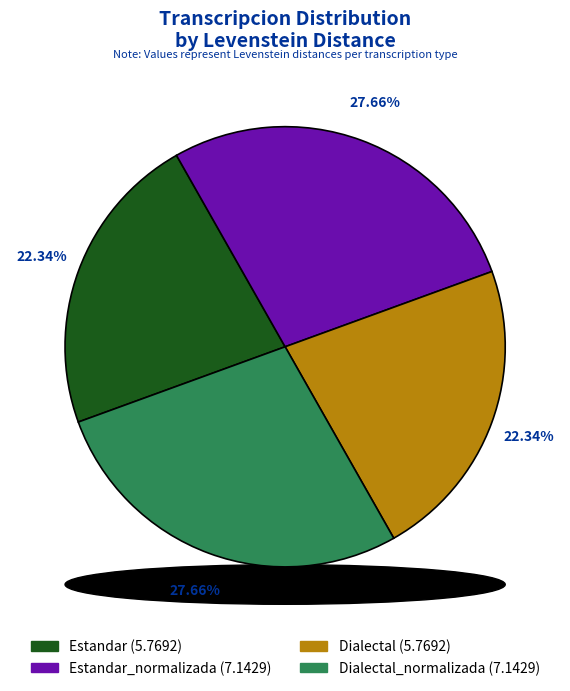

Is it true that Dialectal_normalizada is 28% of the pie?

True